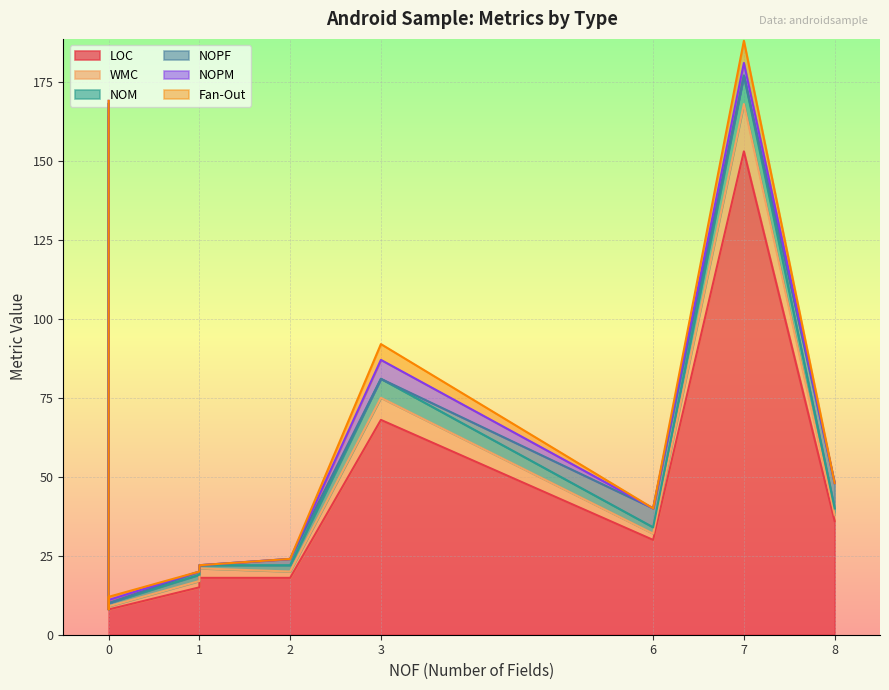

How many values in WMC are above zero?

12